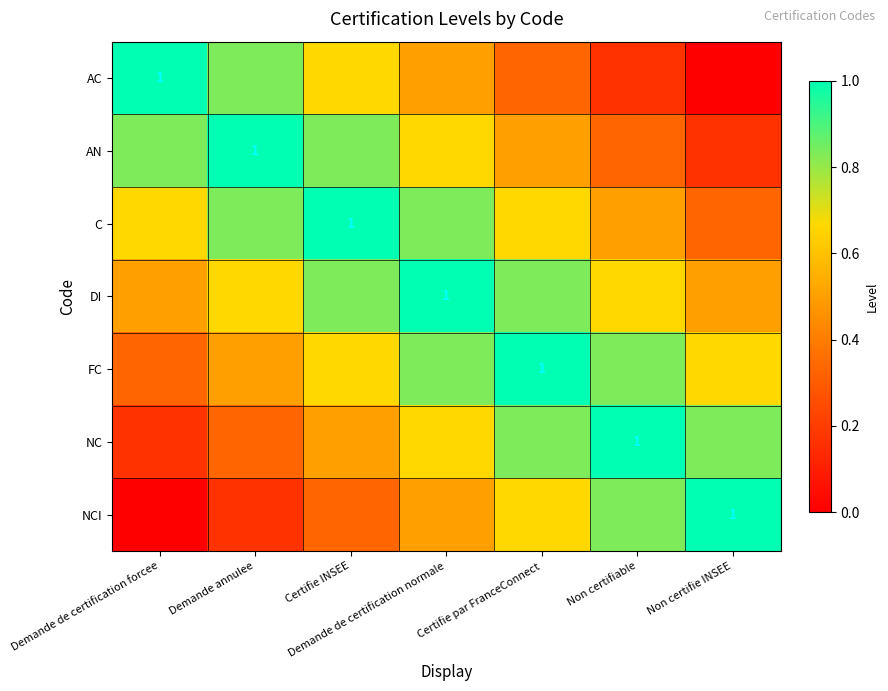

What is the total value across all series at Demande annulee?

4.3